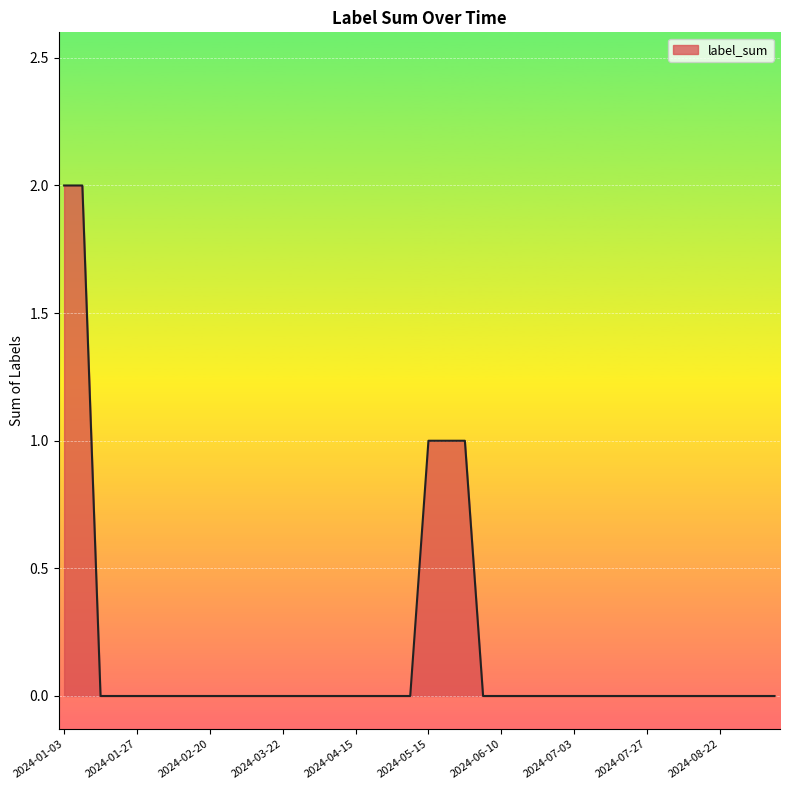

Reading left to right, list all the values displayed in this chart.

2	2	0	0	0	0	0	0	0	0	0	0	0	0	0	0	0	0	0	0	1	1	1	0	0	0	0	0	0	0	0	0	0	0	0	0	0	0	0	0